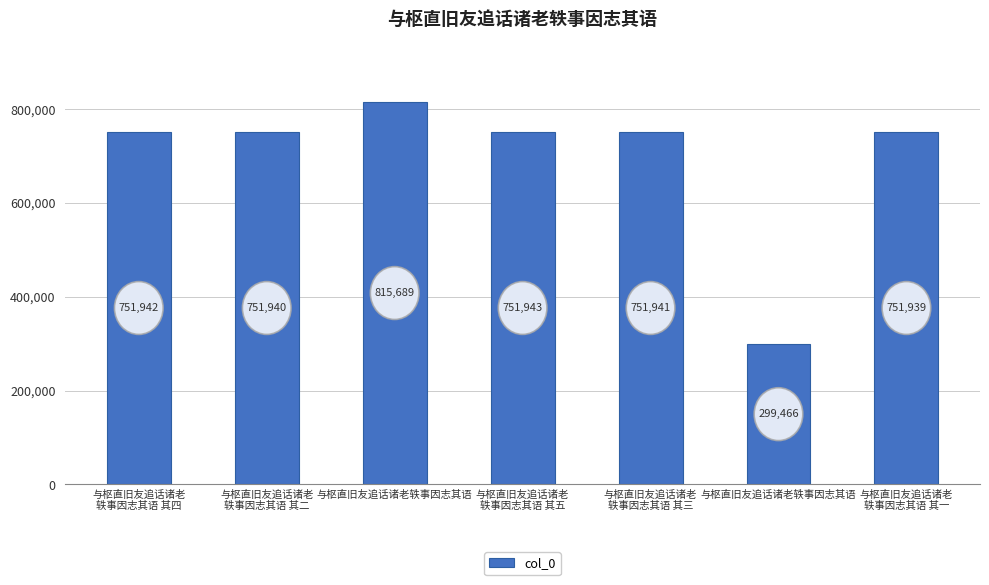

Reading right to left, what are all the values shown in this chart?

与枢直旧友追话诸老
轶事因志其语 其一=751939	与枢直旧友追话诸老轶事因志其语=299466	与枢直旧友追话诸老
轶事因志其语 其三=751941	与枢直旧友追话诸老
轶事因志其语 其五=751943	与枢直旧友追话诸老轶事因志其语=815689	与枢直旧友追话诸老
轶事因志其语 其二=751940	与枢直旧友追话诸老
轶事因志其语 其四=751942